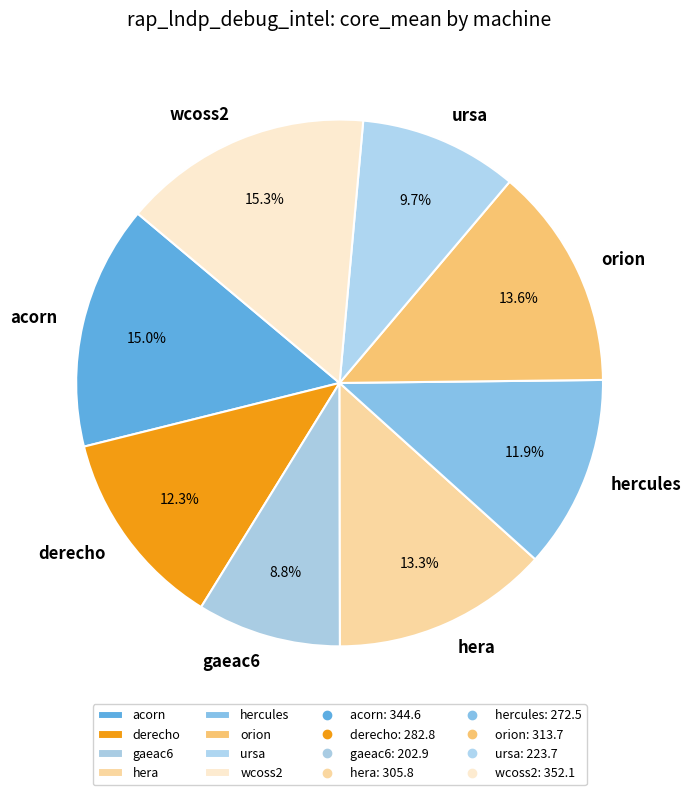

Count the number of slices in the pie.

8